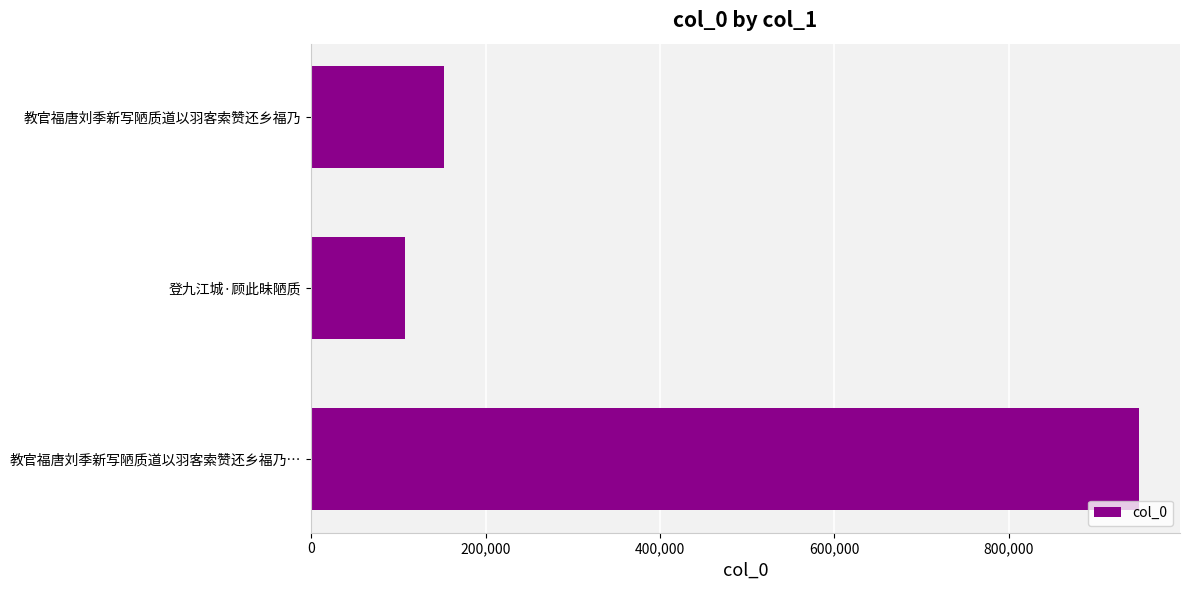

Where is the data nearest to the value 528078?

教官福唐刘季新写陋质道以羽客索赞还乡福乃